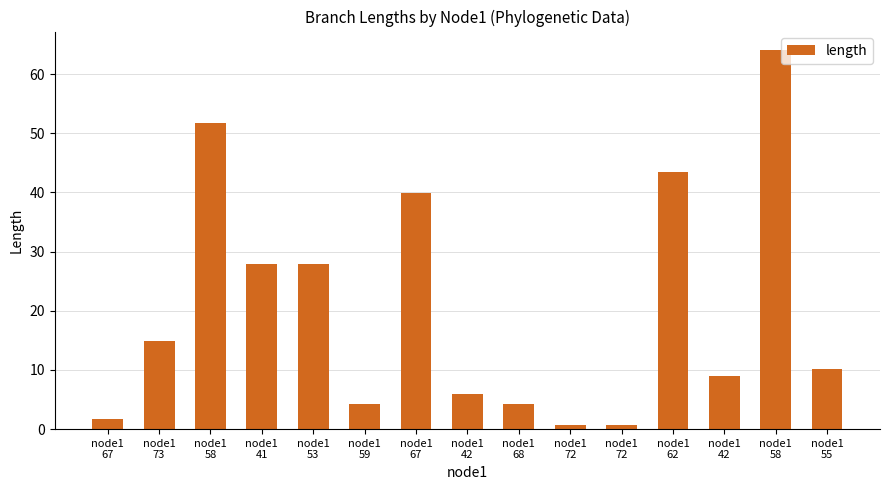

How many bars are there in total?

15